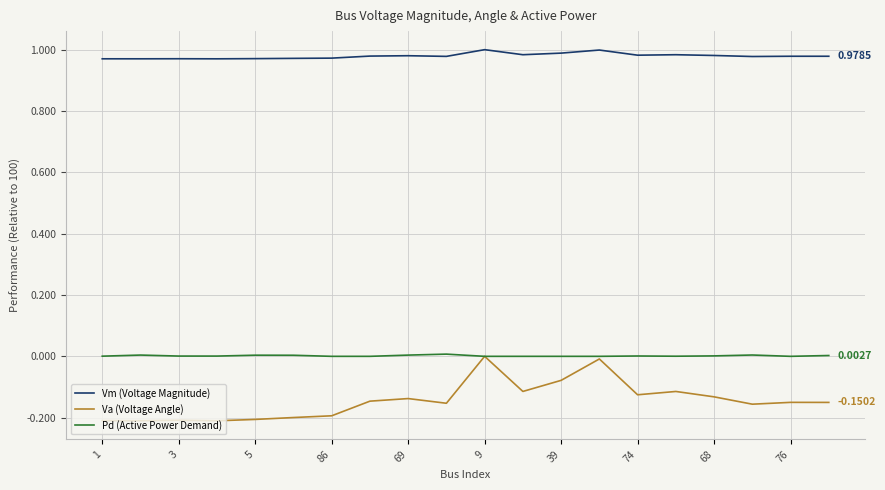

True or false: Va (Voltage Angle) has more than 1 interior local peaks.

True